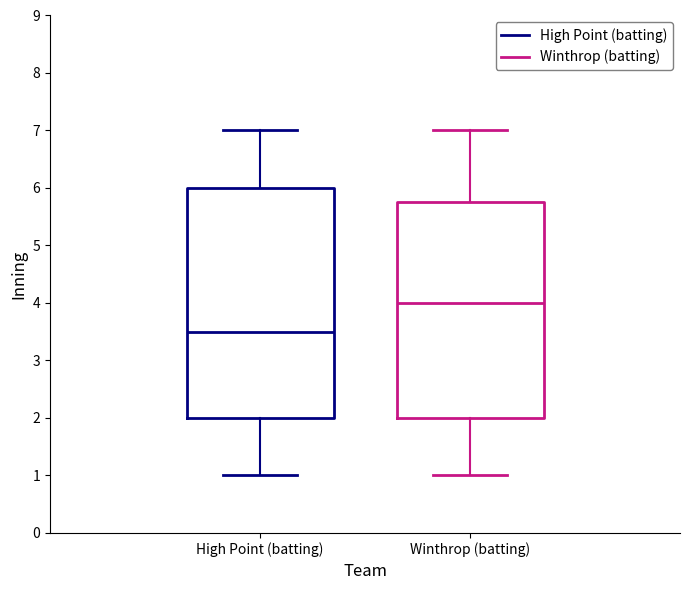

Which box is the tallest, from its lower edge to its upper edge?

High Point (batting)